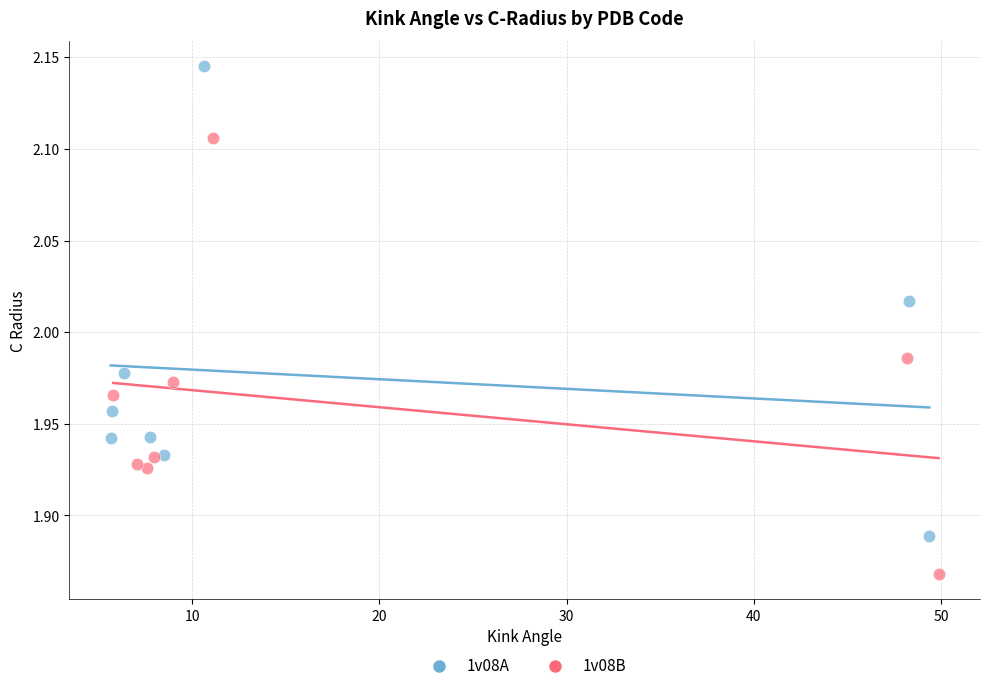

Which series reaches the minimum Y coordinate?

1v08B